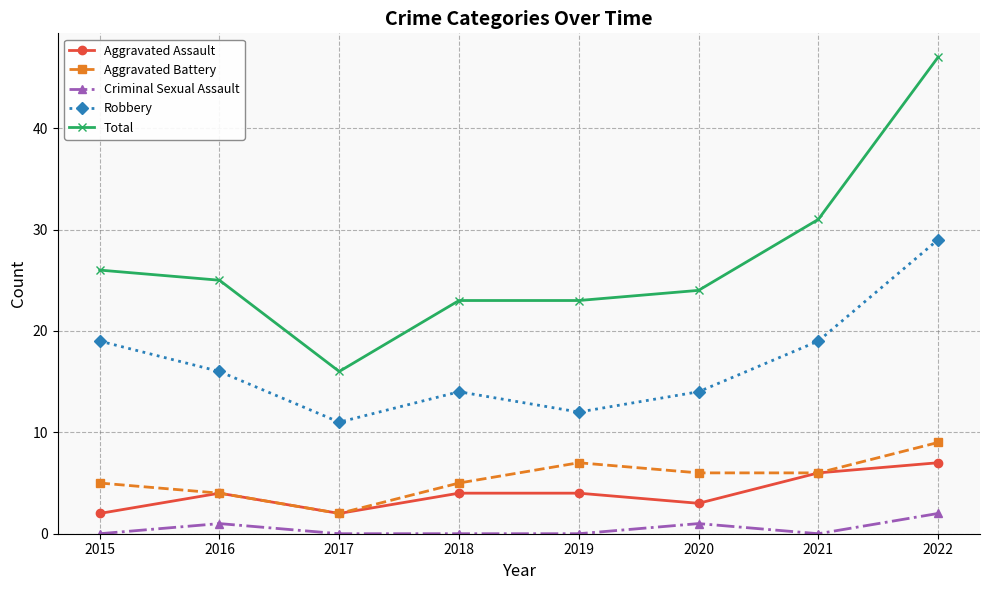

Rank the series by their maximum value, from highest to lowest.

Total, Robbery, Aggravated Battery, Aggravated Assault, Criminal Sexual Assault